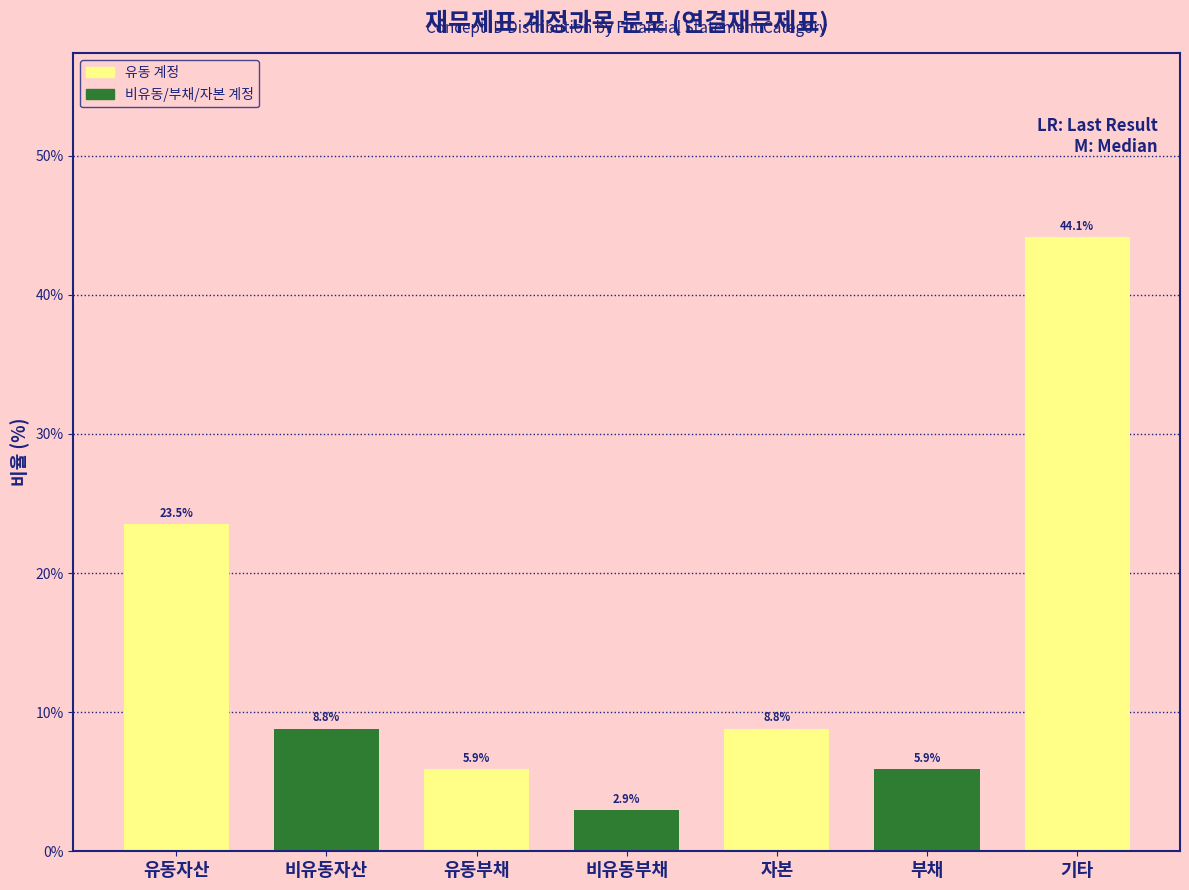

Reading left to right, what are all the values shown in this chart?

유동자산=23.5	비유동자산=8.8	유동부채=5.9	비유동부채=2.9	자본=8.8	부채=5.9	기타=44.1